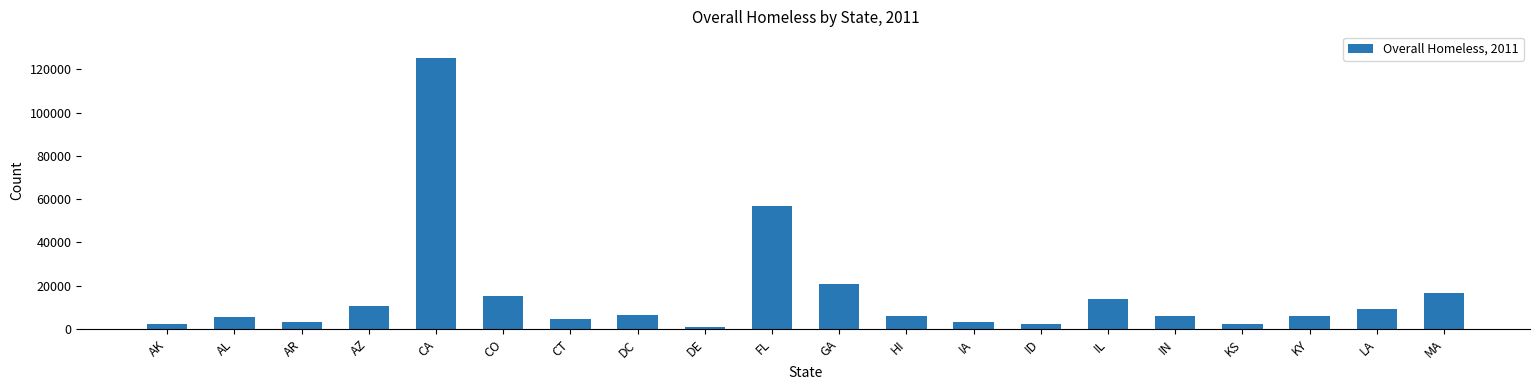

The chart shows a value of 2511 at KS. True or false?

True